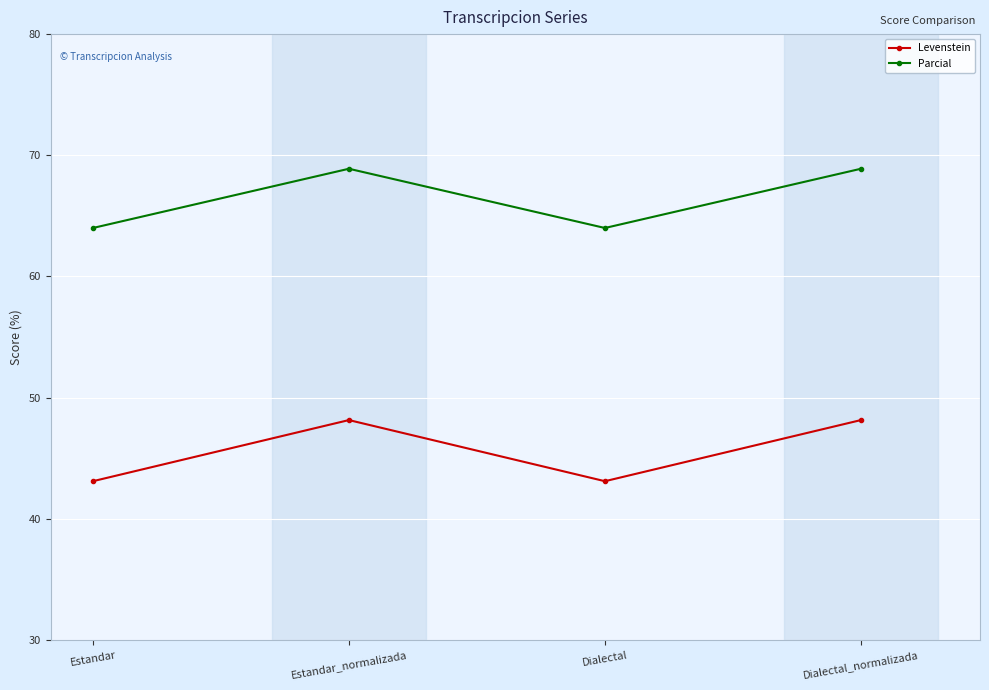

Reading left to right, list all the values displayed in this chart.

Levenstein: Estandar=43.1	Estandar_normalizada=48.1	Dialectal=43.1	Dialectal_normalizada=48.1
Parcial: Estandar=64.0	Estandar_normalizada=68.9	Dialectal=64.0	Dialectal_normalizada=68.9